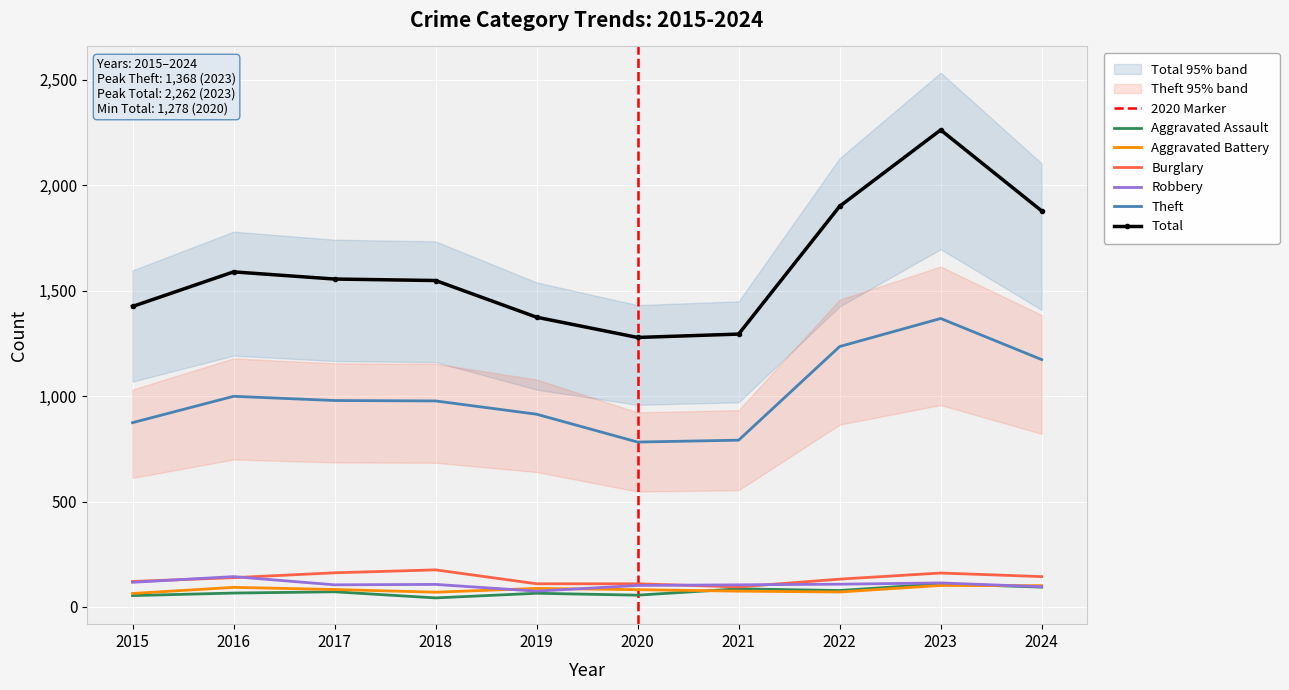

What is the difference between the second highest and second lowest values in the Aggravated Assault series?

40